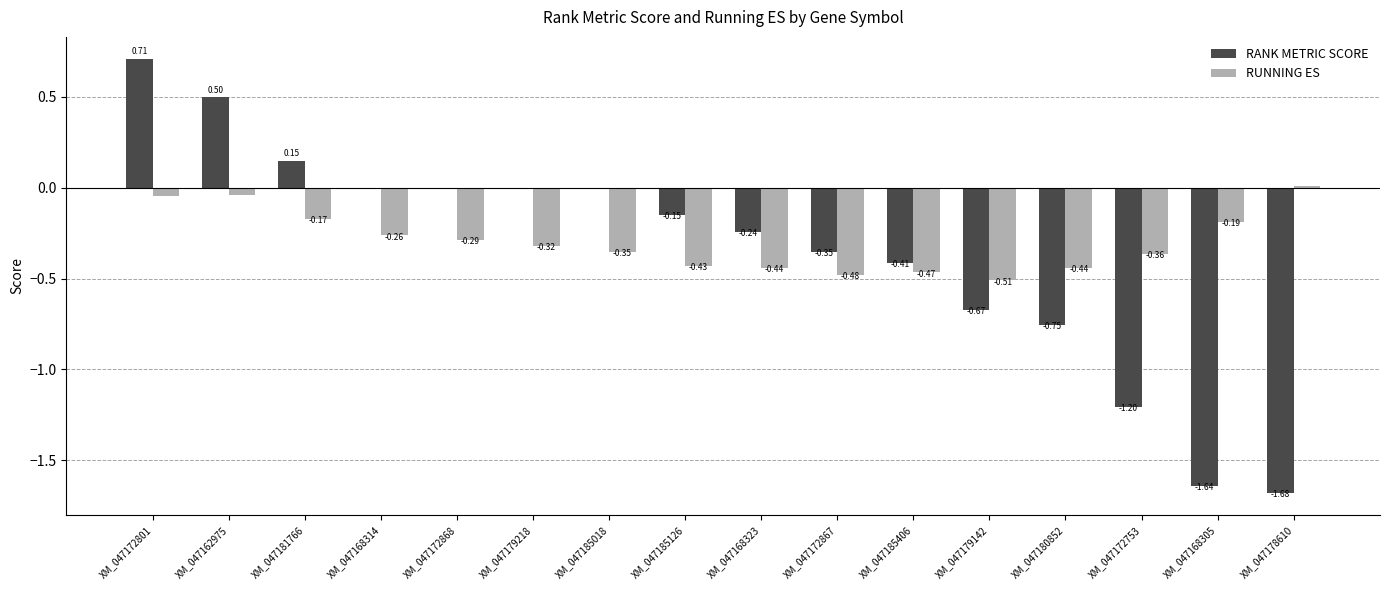

How many groups of bars are there?

16